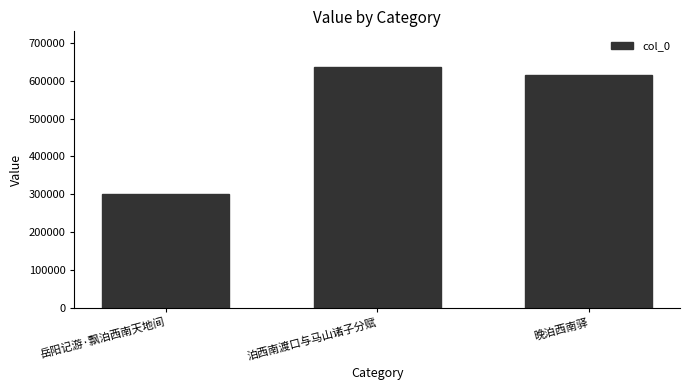

List the labels in order of value, smallest first.

岳阳记游·飘泊西南天地间, 晚泊西南驿, 泊西南渡口与马山诸子分赋